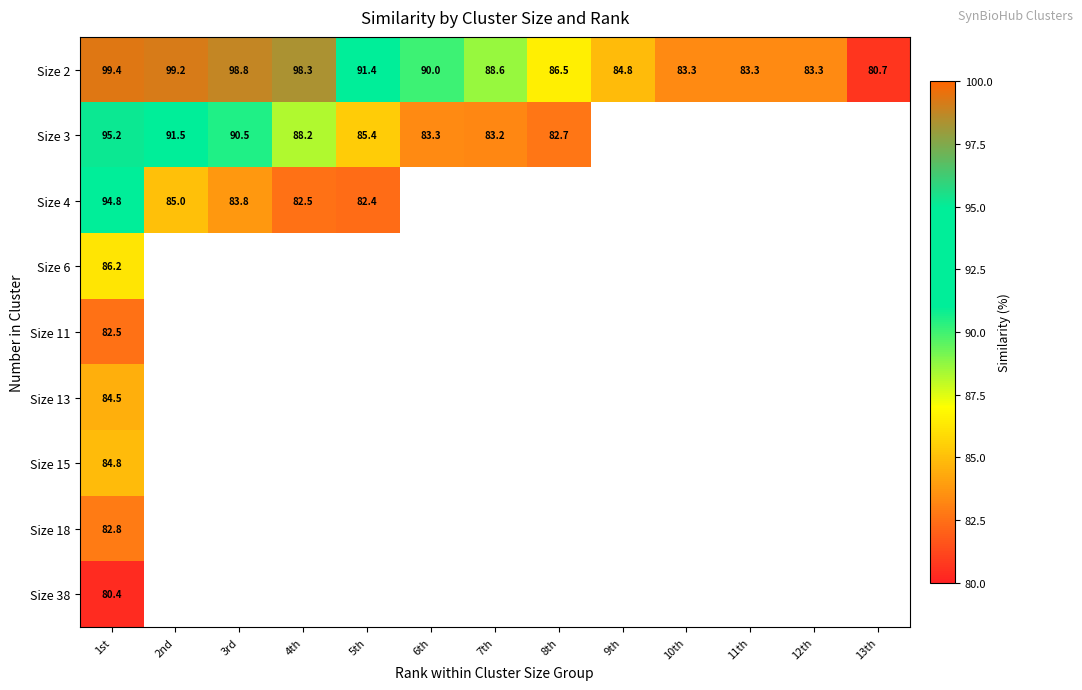

Which series has the largest range (max minus min)?

Size 2